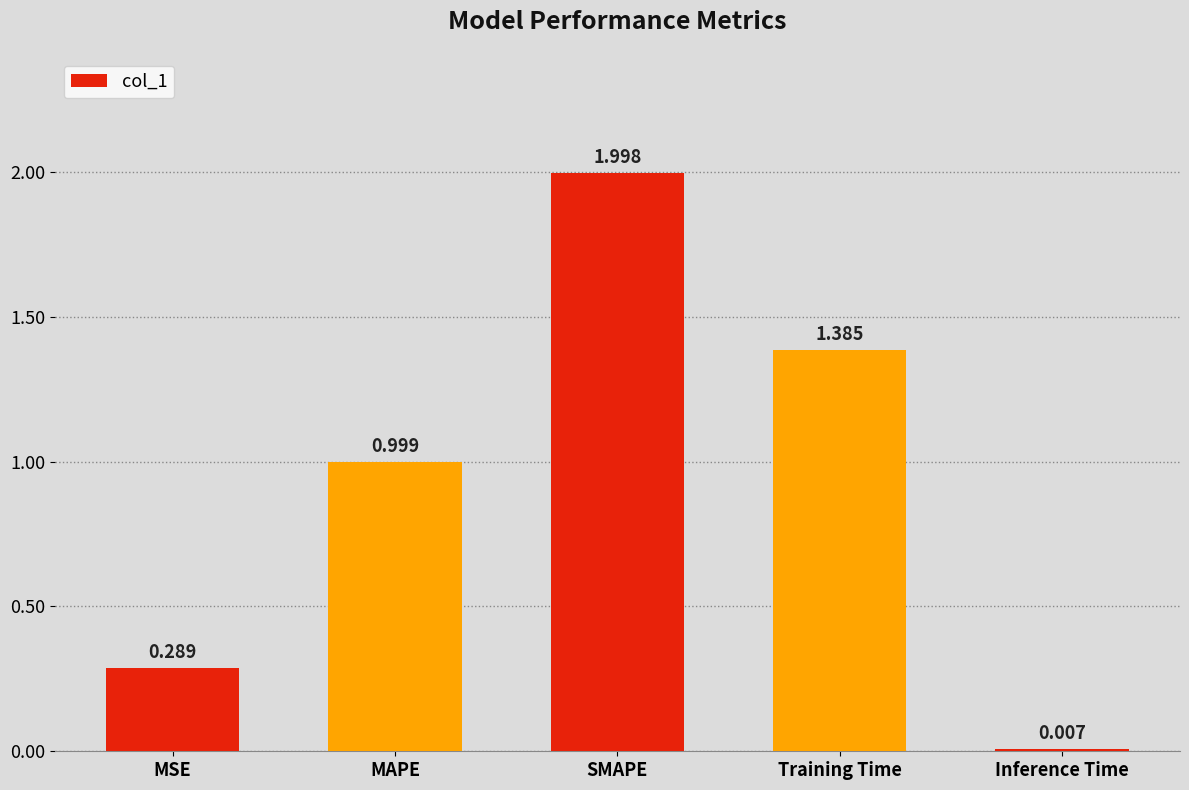

Are the bars grouped side by side (vs. stacked)?

No